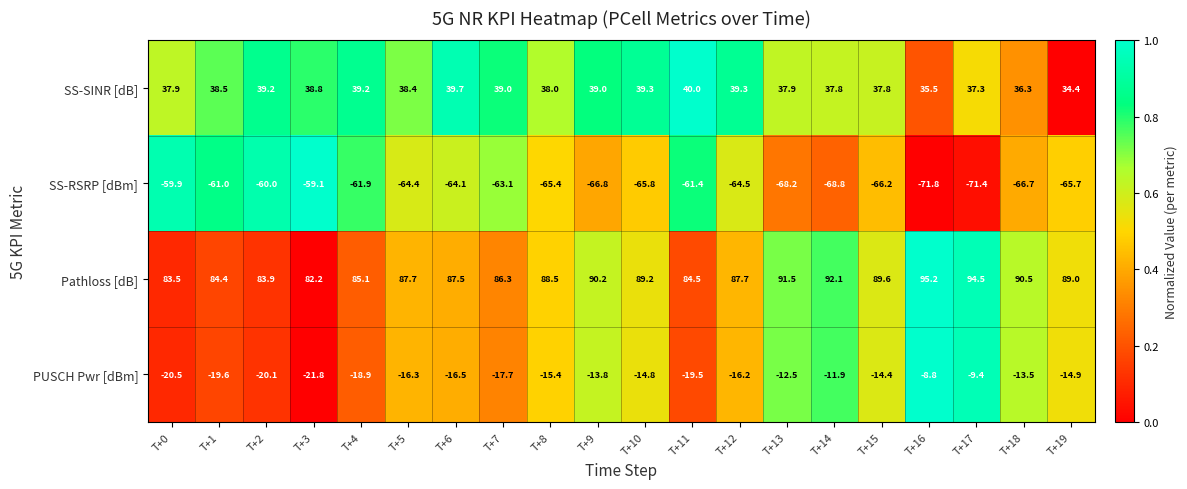

Which series has the largest total across all categories?

Pathloss [dB]